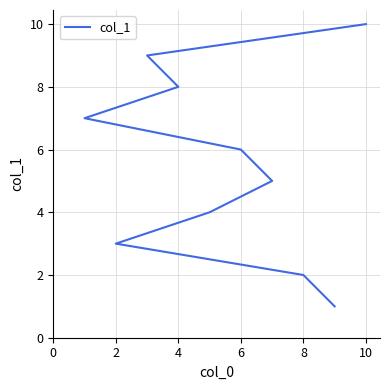

What is the value of the 10th point from the left?

10